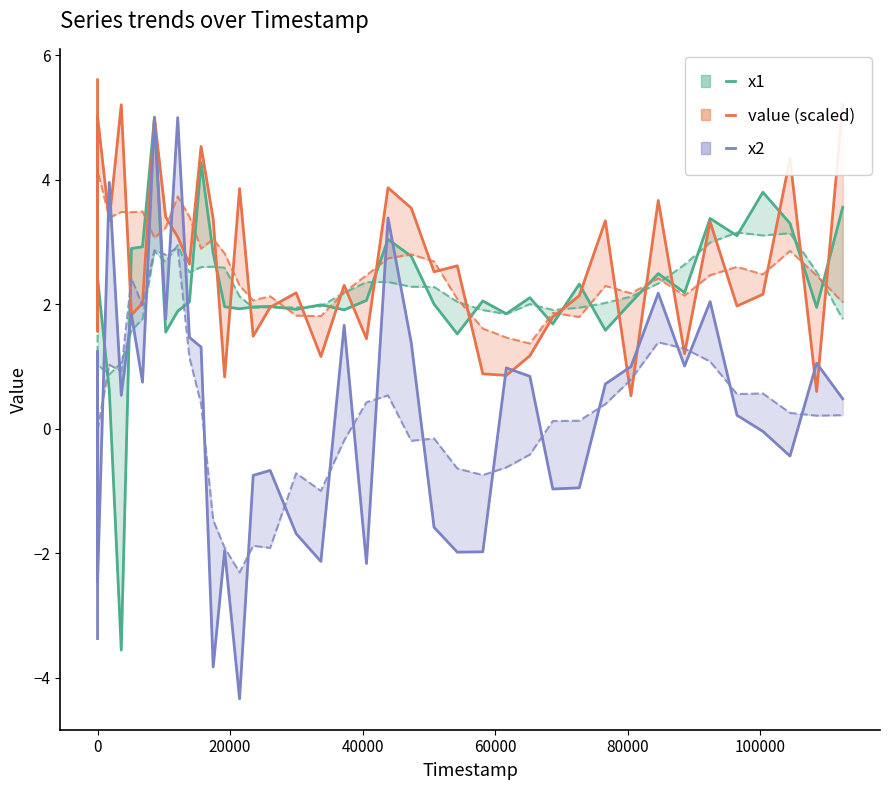

At how many categories does at least one series exceed -1?

40